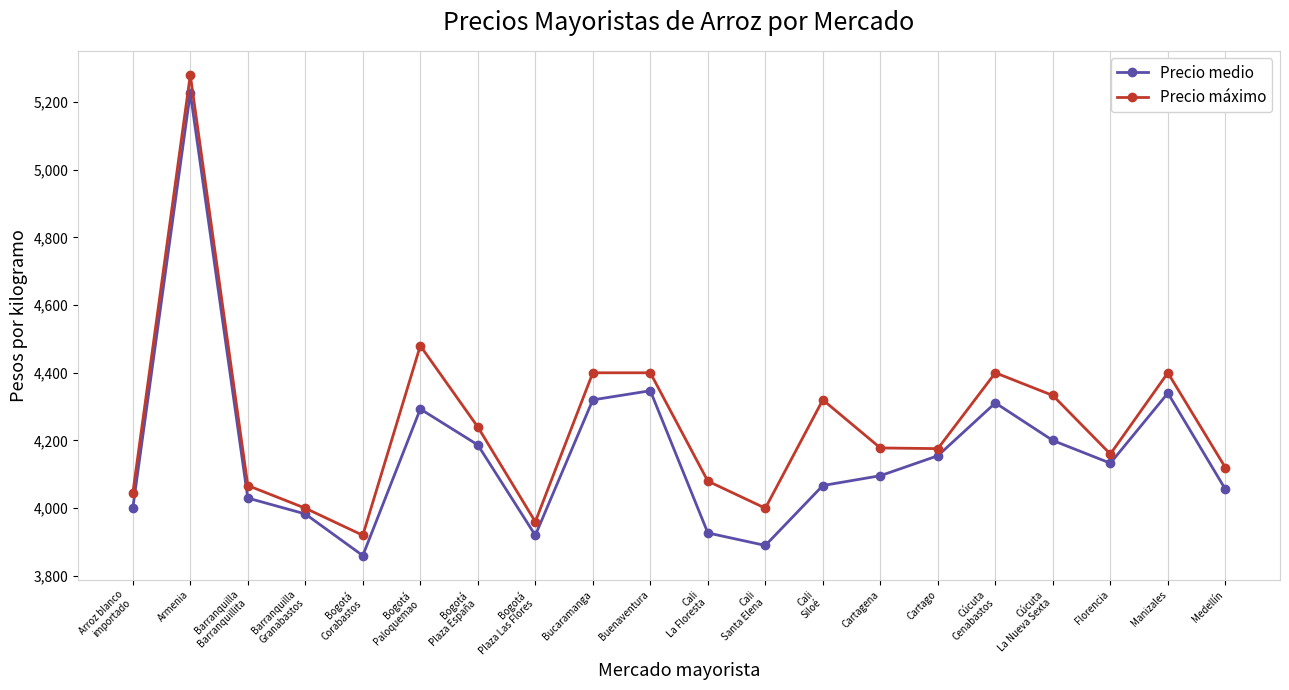

True or false: Precio medio and Precio máximo cross at least once.

False